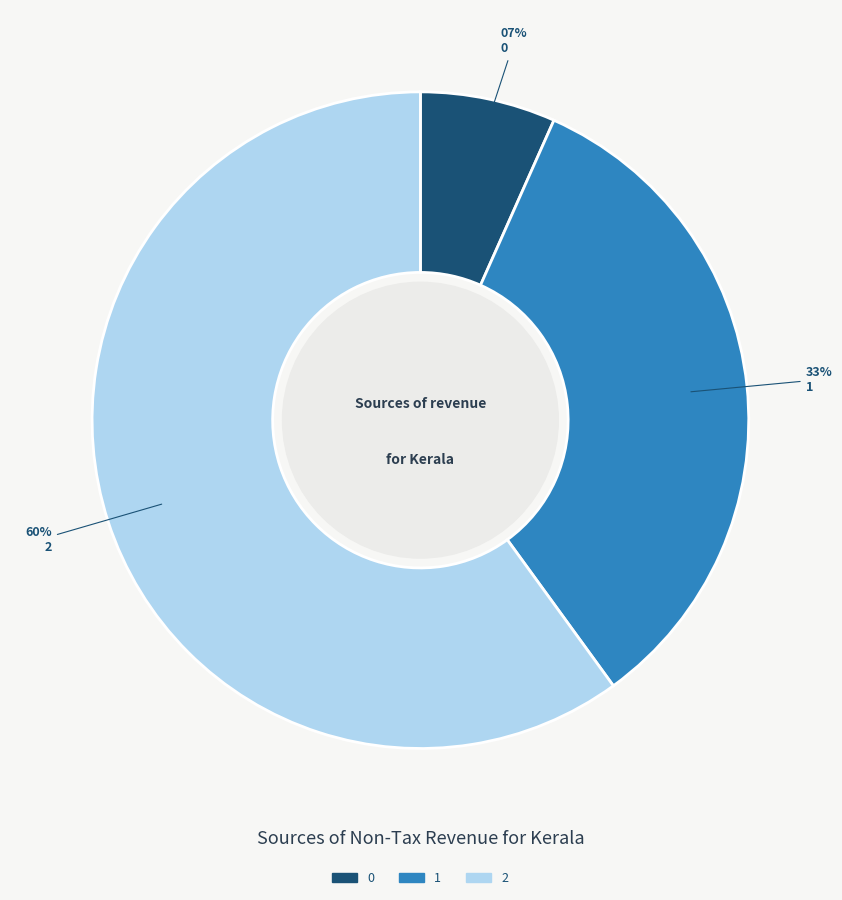

Does 2 represent more than half of the total?

Yes